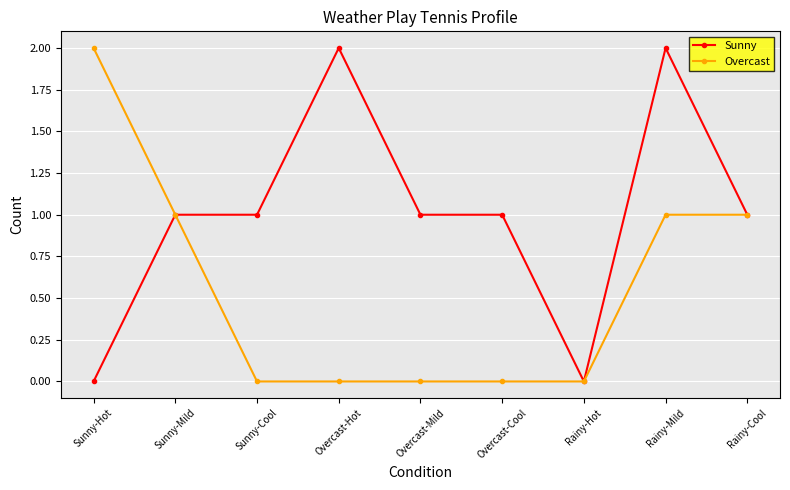

What position from the left is Rainy-Hot?

7